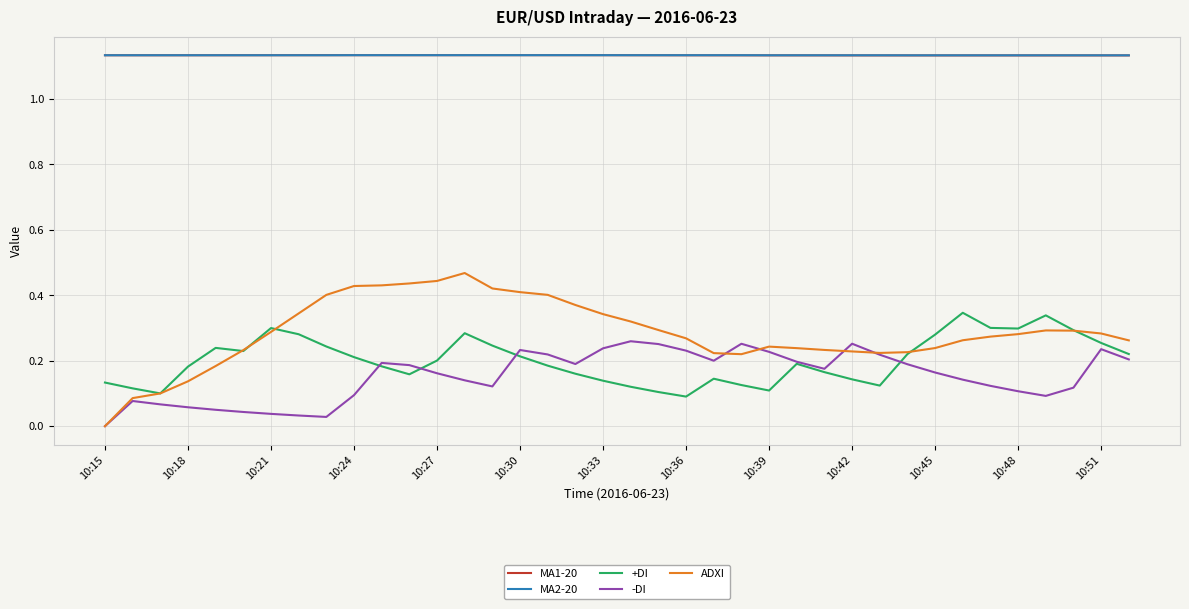

At how many categories does at least one series exceed 0?

38